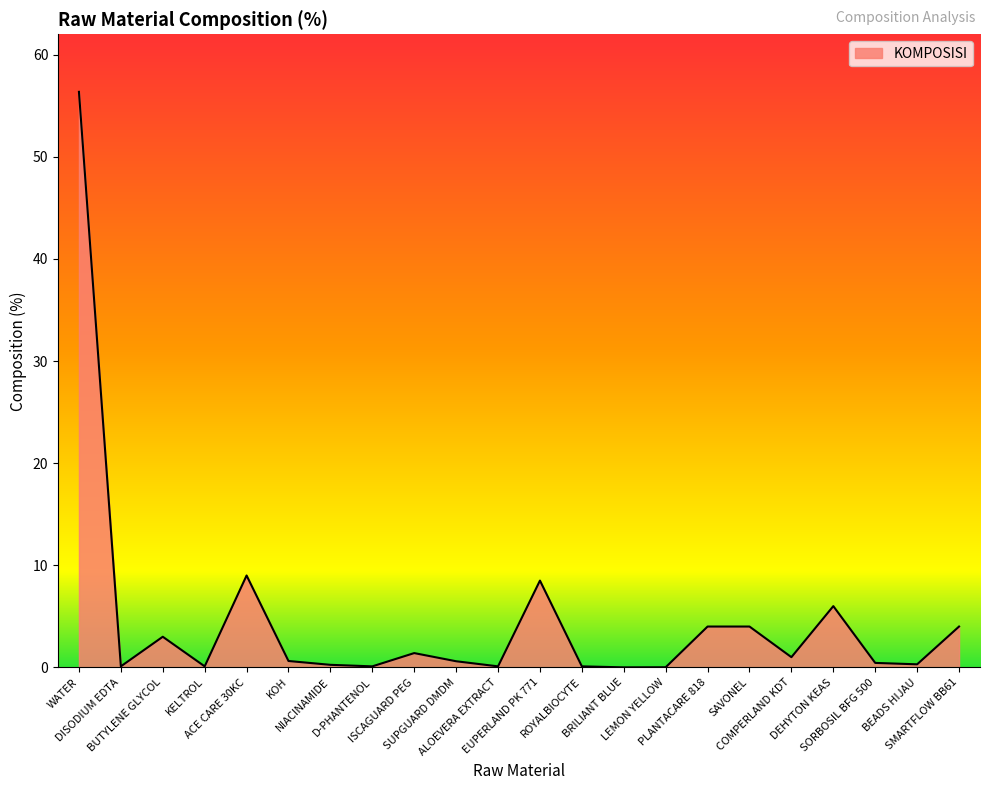

What is the maximum value shown in the chart?

56.4